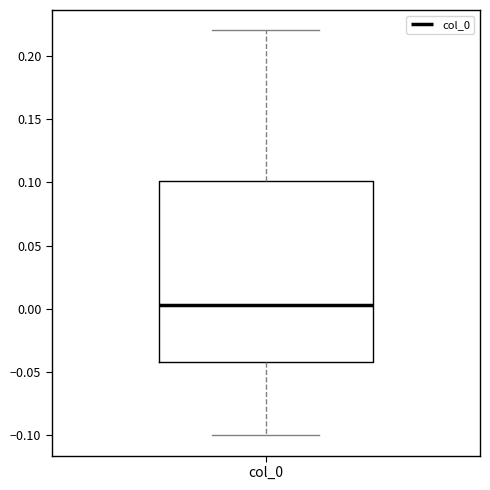

Transcribe this box plot: give where the median line is, the range the box spans, and where the two whiskers end, as read against the y-axis. The values are not printed on the chart, so give them approximately, as read against the axis.

median 0.005, box -0.040 to 0.100, whiskers -0.100 to 0.220